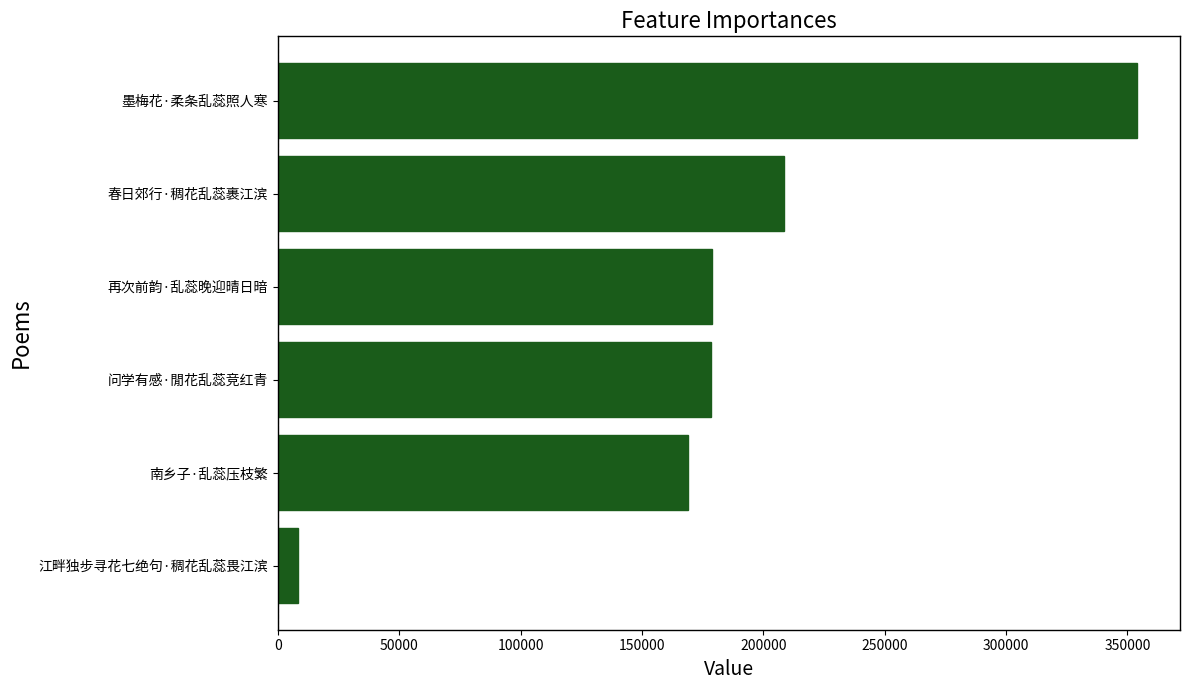

Which has a higher value, 江畔独步寻花七绝句·稠花乱蕊畏江滨 or 再次前韵·乱蕊晚迎晴日暗?

再次前韵·乱蕊晚迎晴日暗